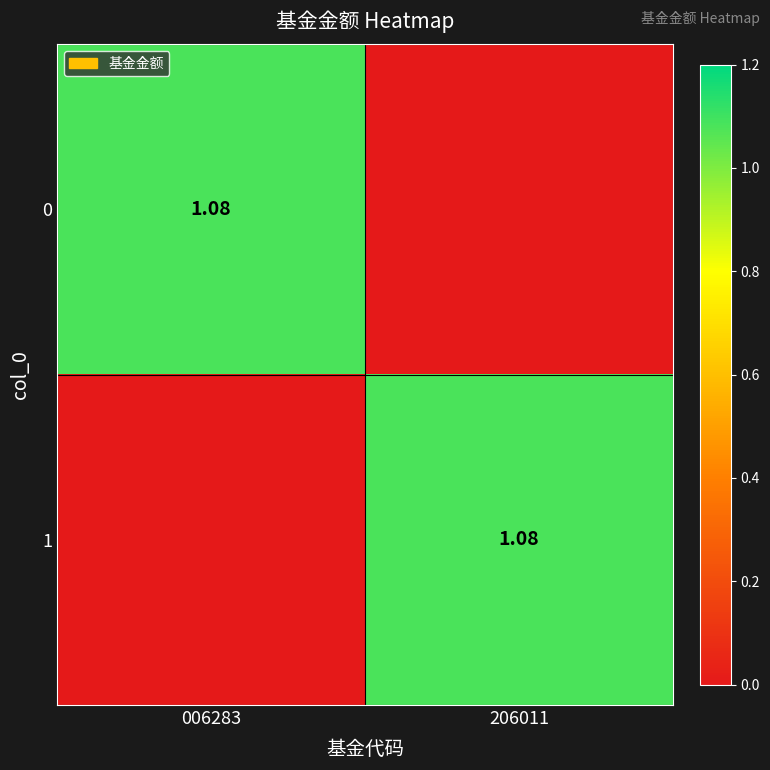

How many values in the 0 series exceed 1?

1